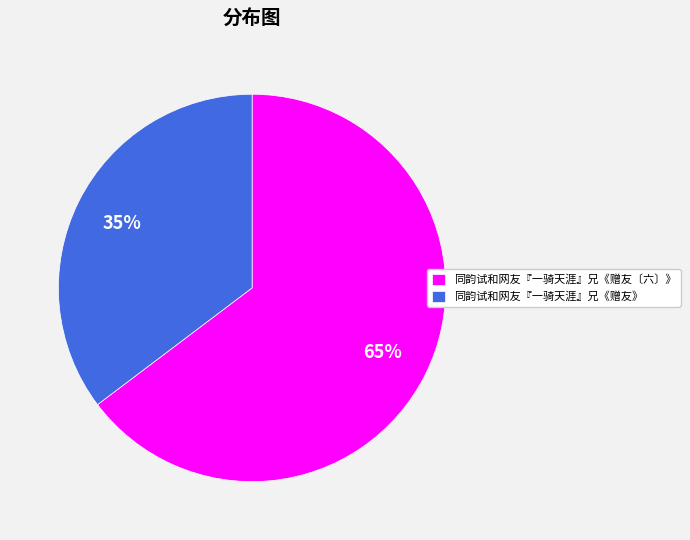

Rank the categories by value from highest to lowest.

同韵试和网友『一骑天涯』兄《赠友〔六〕》, 同韵试和网友『一骑天涯』兄《赠友》